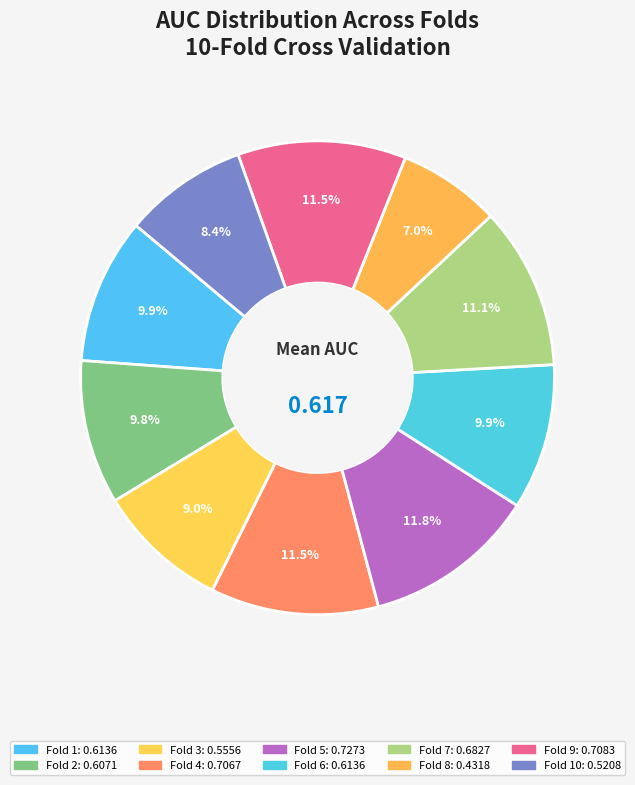

Is there a majority slice in this chart?

No